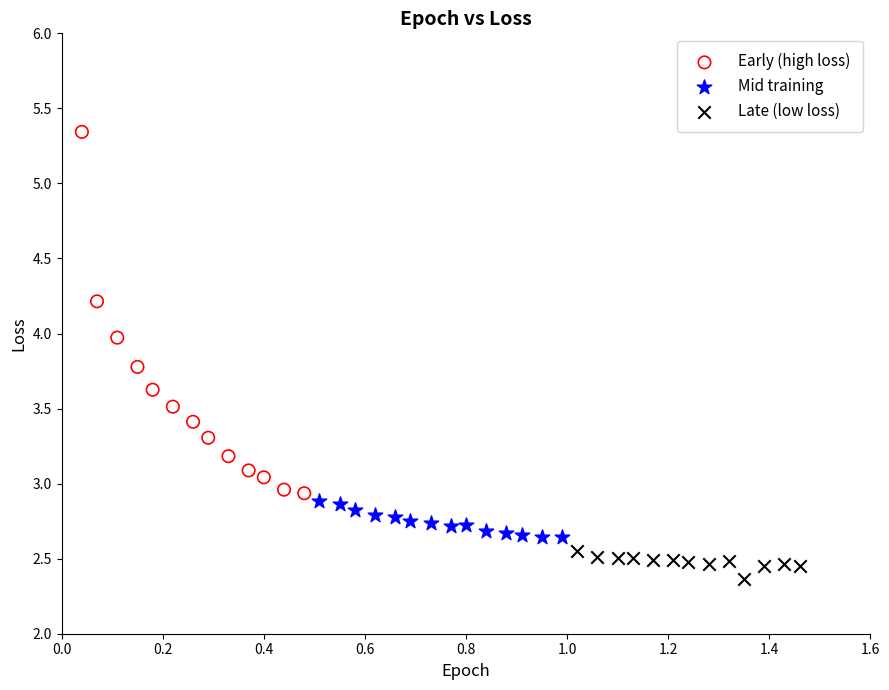

Which series has the largest Y range (max minus min)?

Early (high loss)